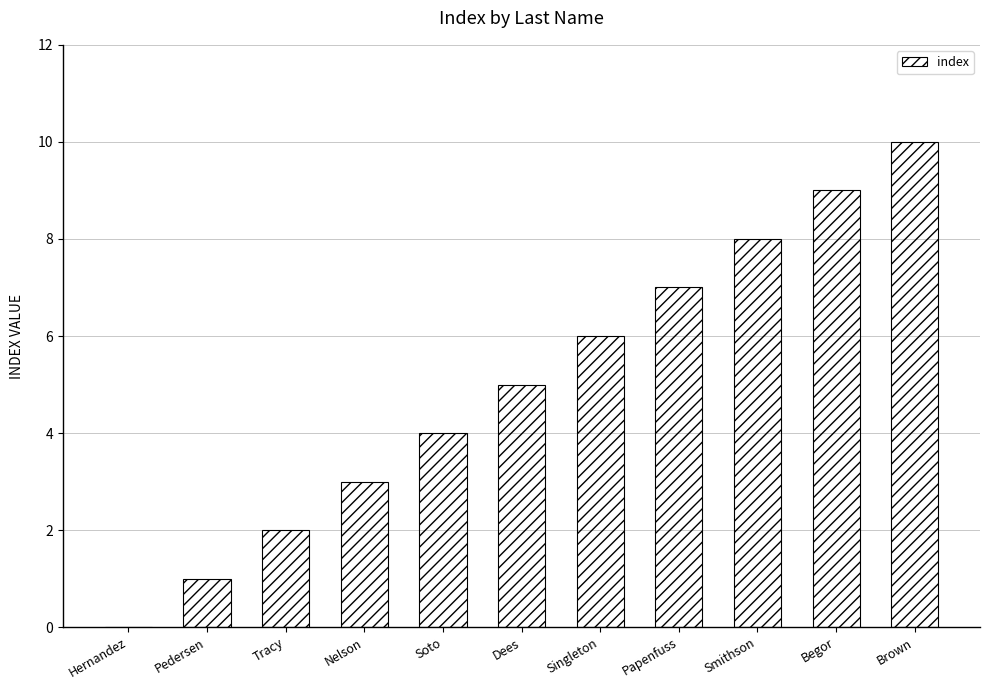

Which label corresponds to the largest value in the chart?

Brown